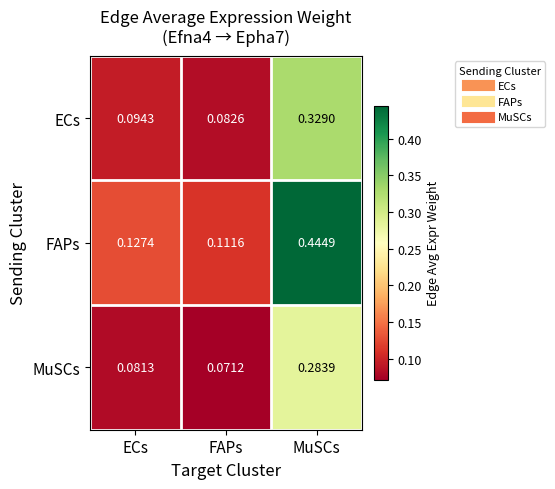

Which series has the largest range (max minus min)?

FAPs